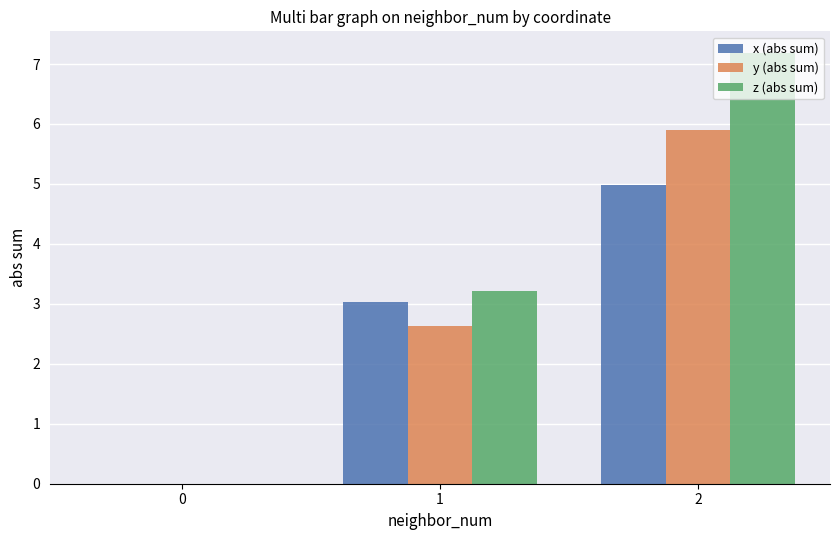

The value of x (abs sum) at 0 is 1.9. True or false?

False